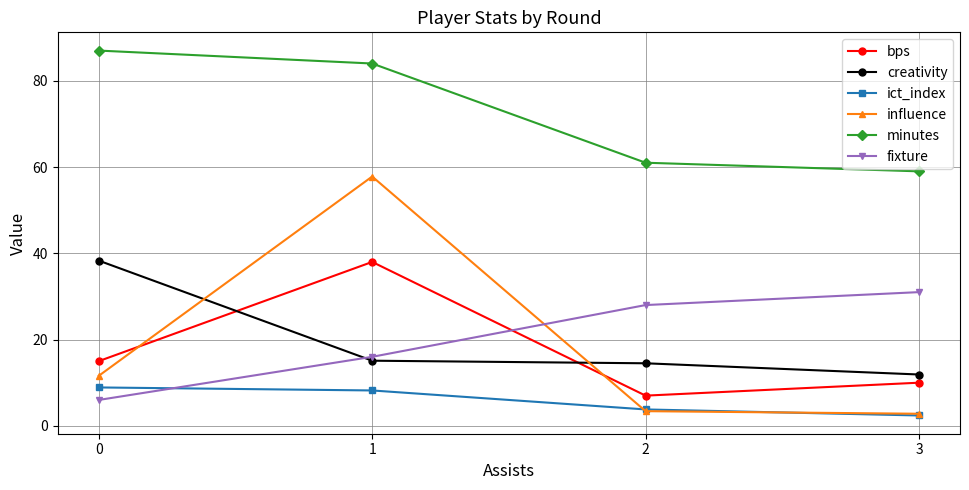

What are all the series names shown in the legend?

bps, creativity, ict_index, influence, minutes, fixture